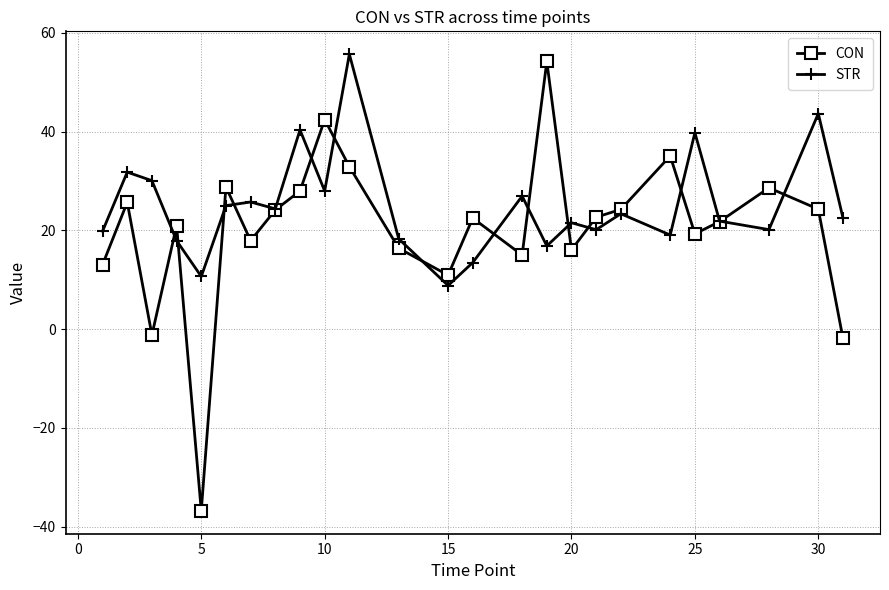

Rank the series by their average value, from lowest to highest.

CON, STR